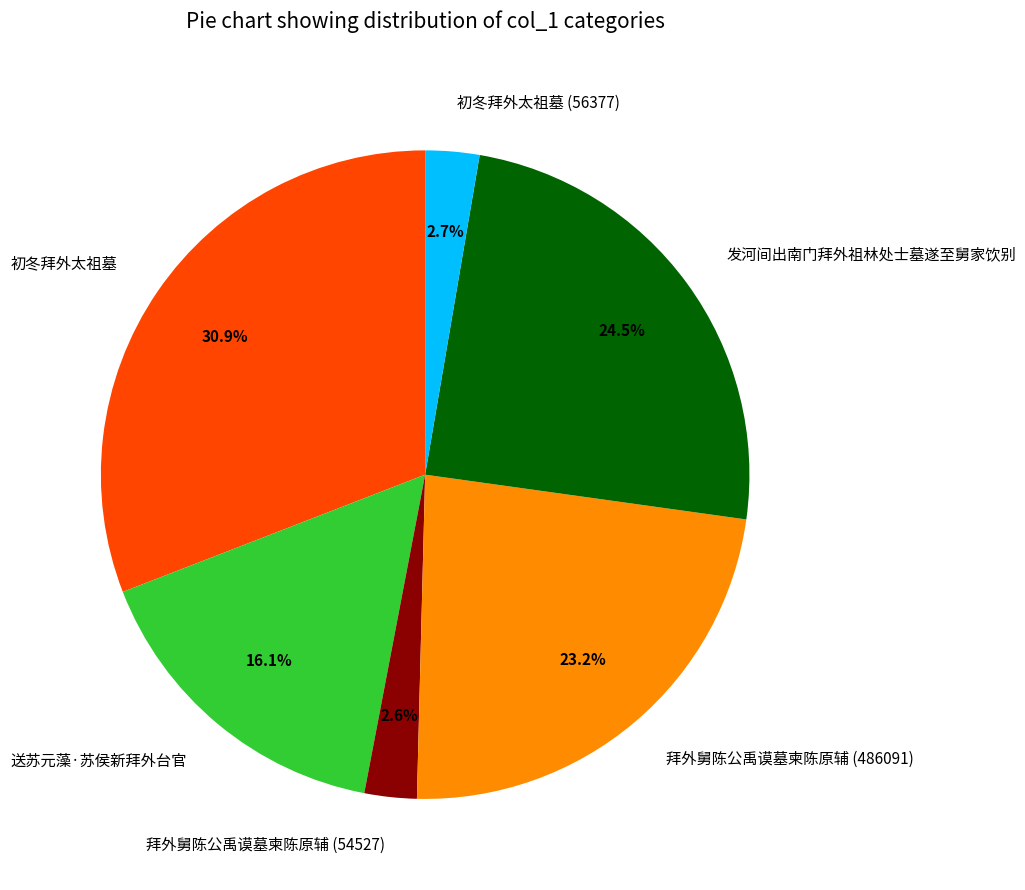

Count the number of slices in the pie.

6